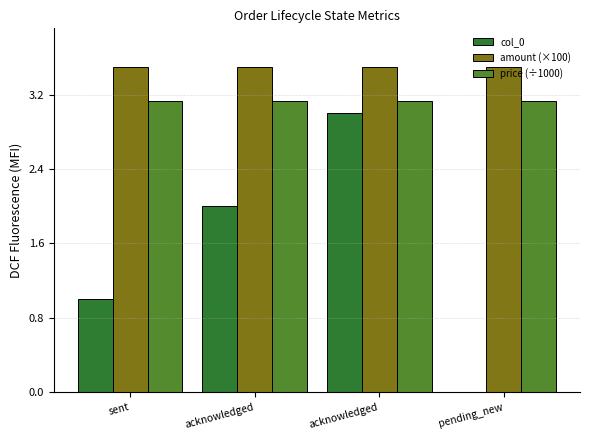

What are all the series names shown in the legend?

col_0, amount (×100), price (÷1000)